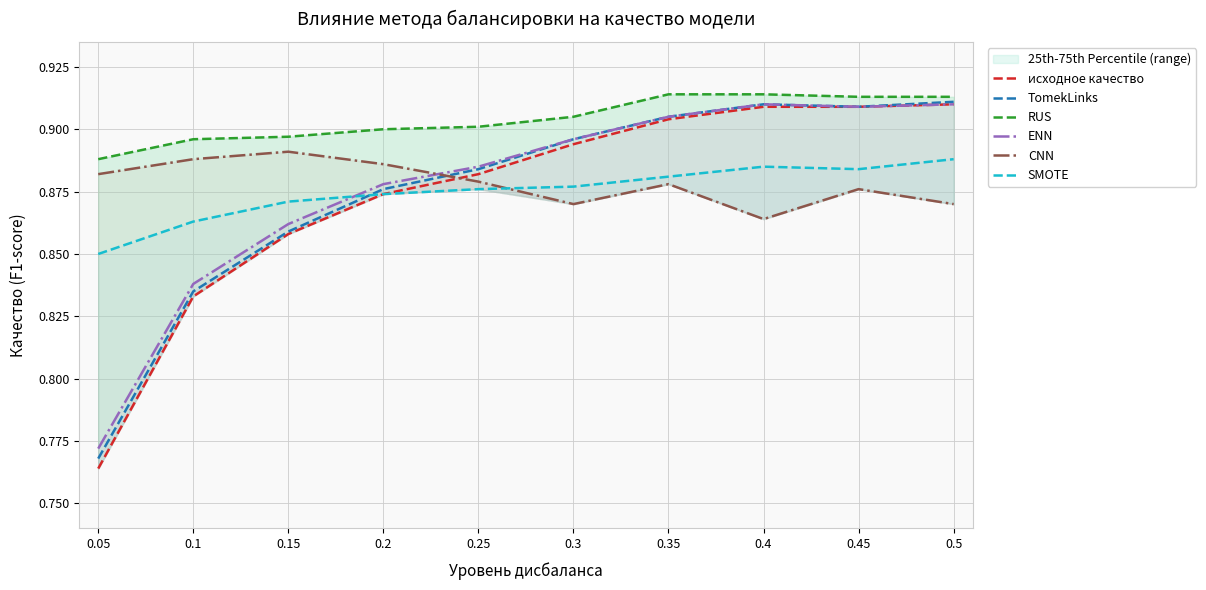

At how many categories does at least one series exceed 0?

10